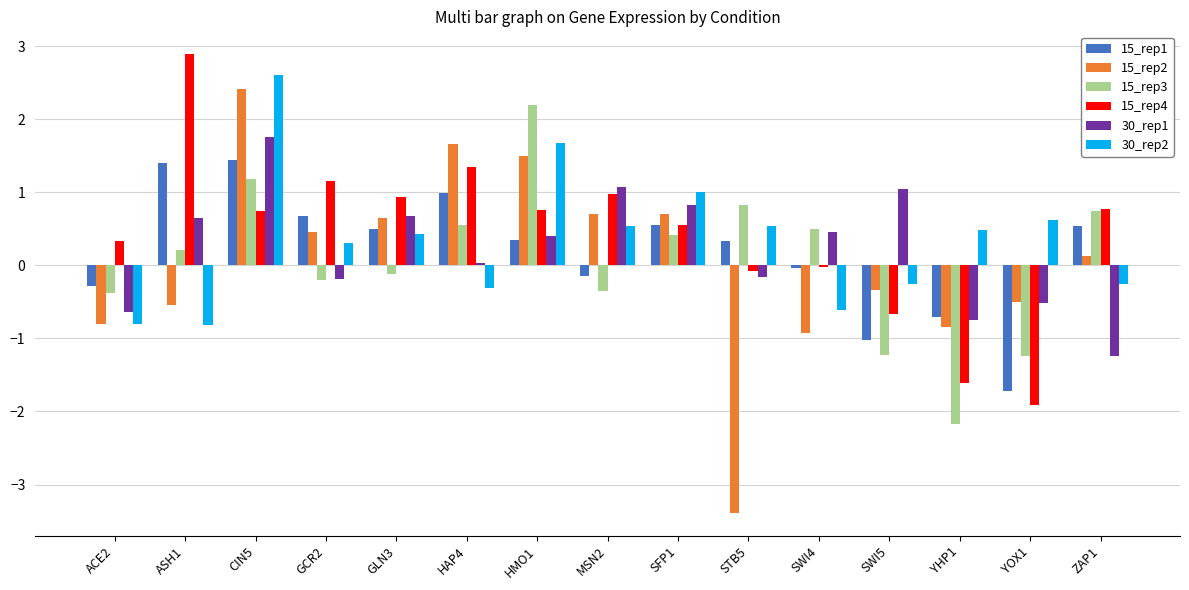

Which category has the highest value across all series?

ASH1